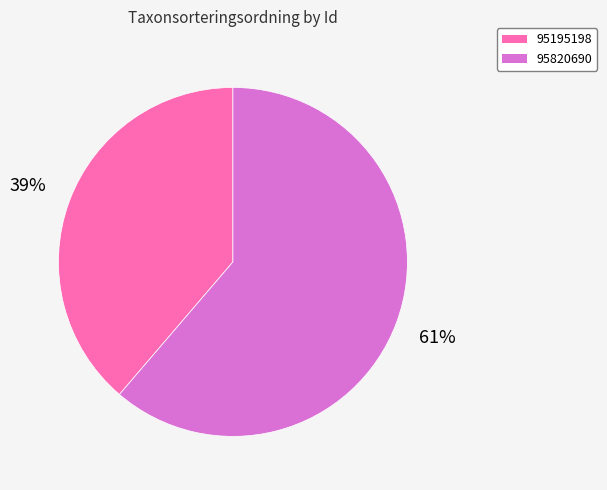

Which slice is the largest?

95820690